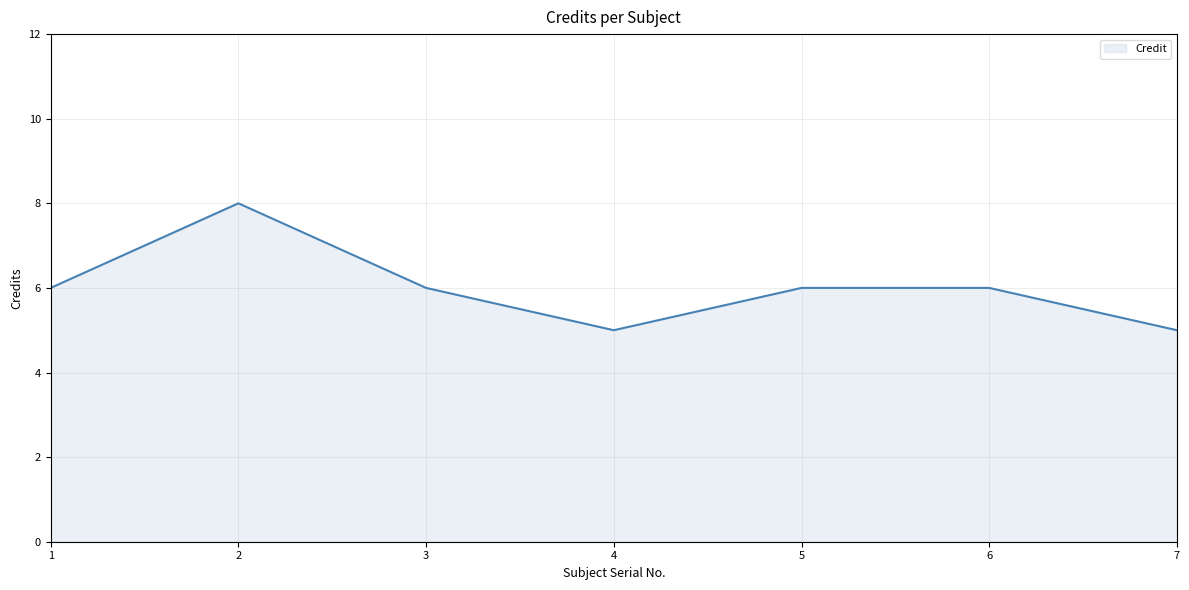

Count the number of categories in the chart.

7